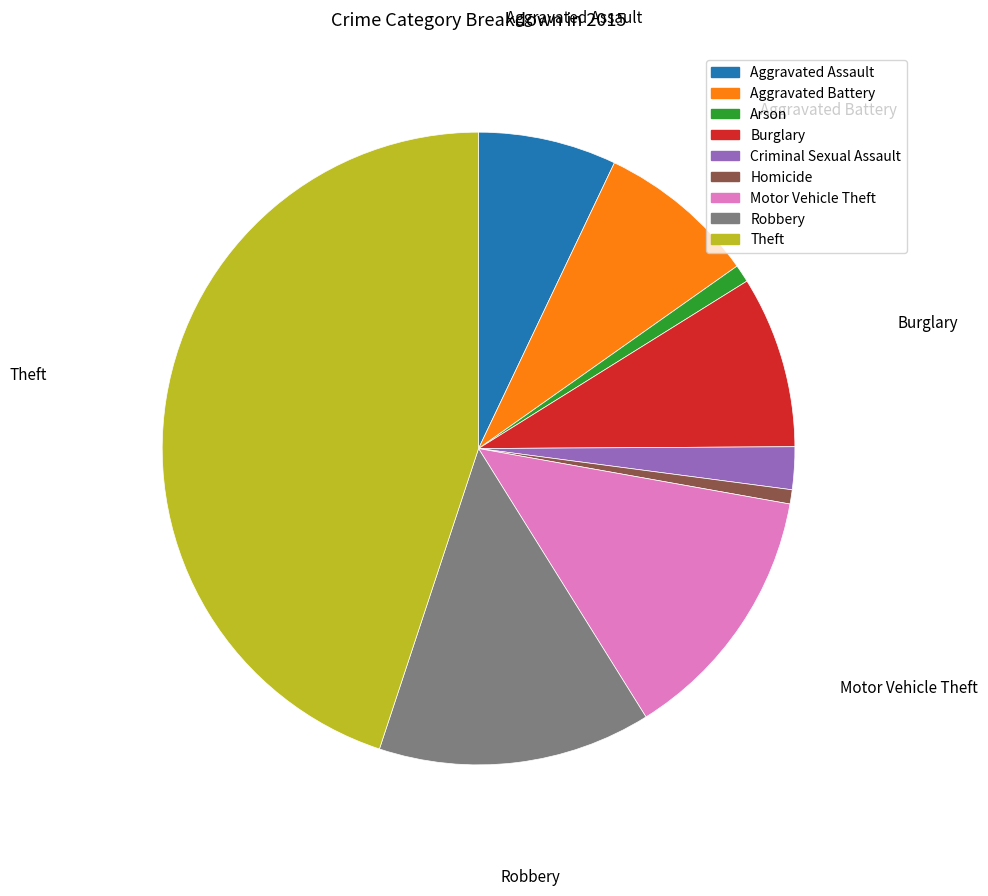

Is there a majority slice in this chart?

No